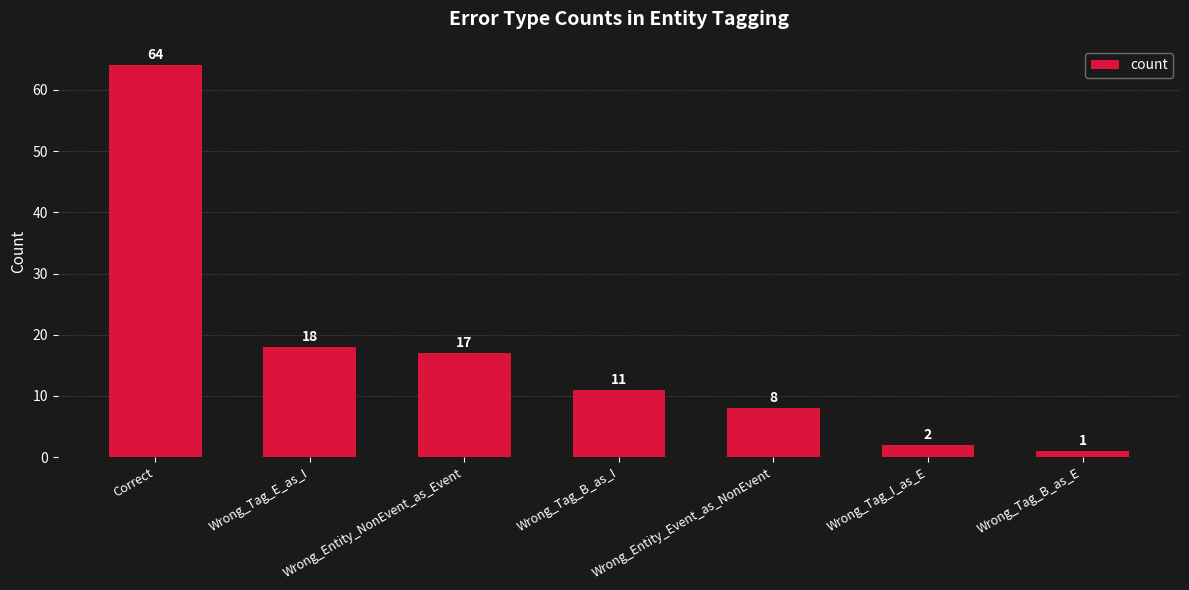

Which category has the highest value across all series?

Correct